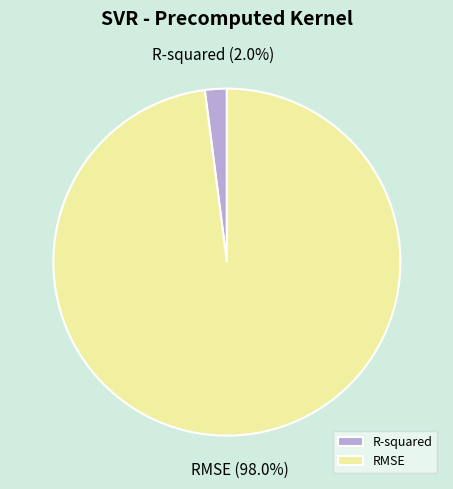

How much of the chart is everything except RMSE?

2.0%